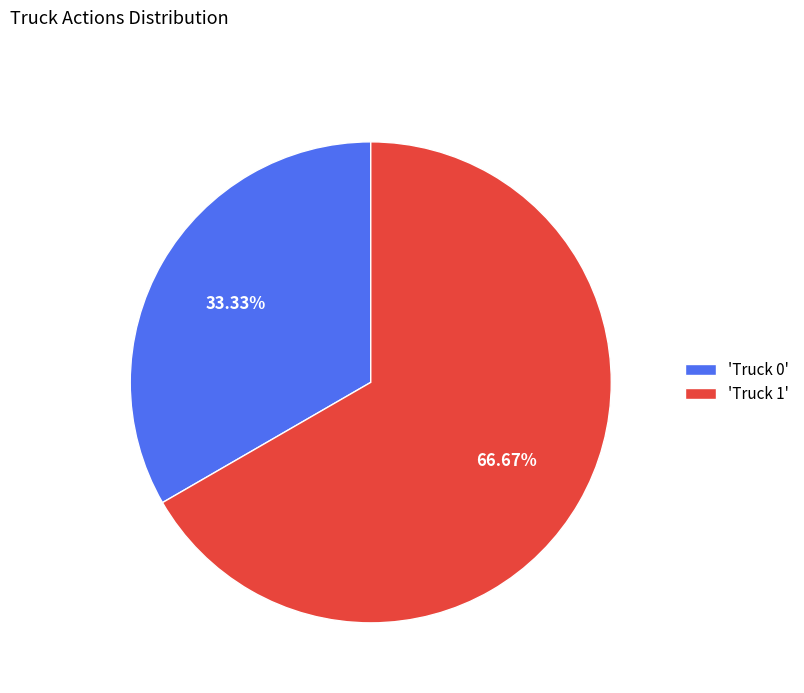

What is the largest slice in the pie chart?

'Truck 1'